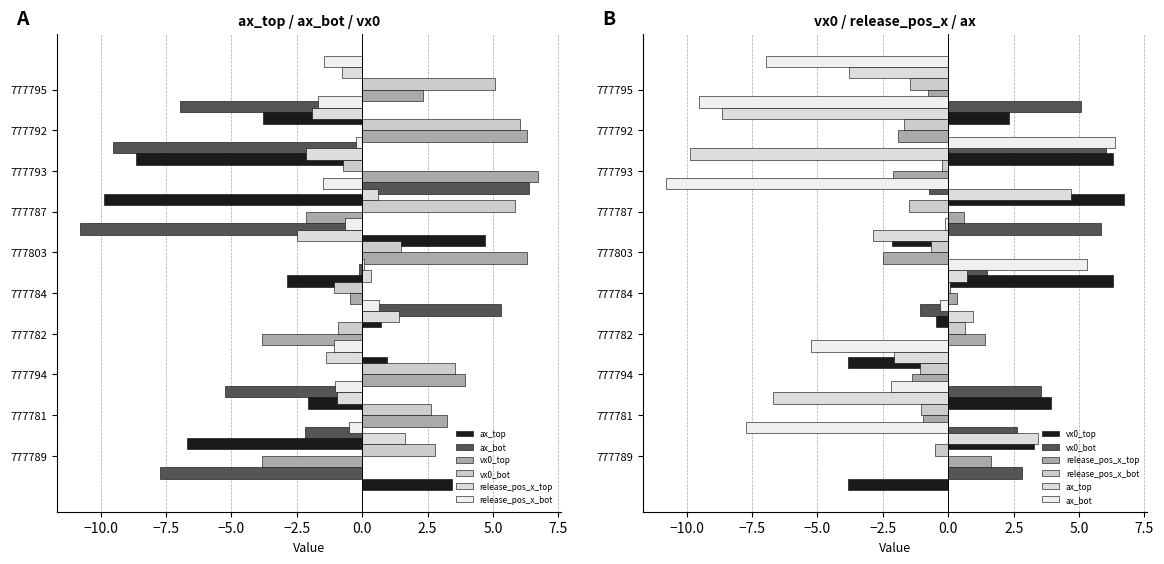

Rank the series at −7.5 from highest to lowest value.

vx0_top, vx0_bot, release_pos_x_bot, release_pos_x_top, ax_top, ax_bot